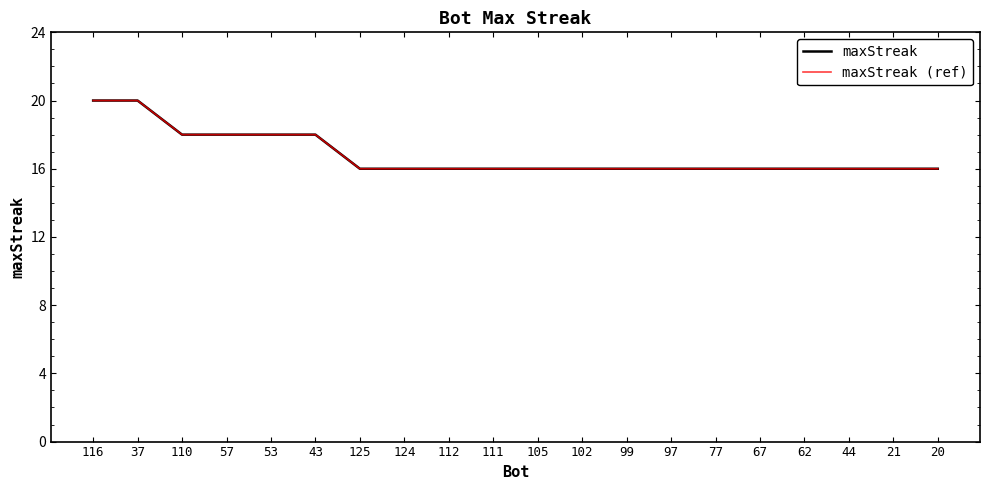

Does the chart display data point markers on the line(s)?

No